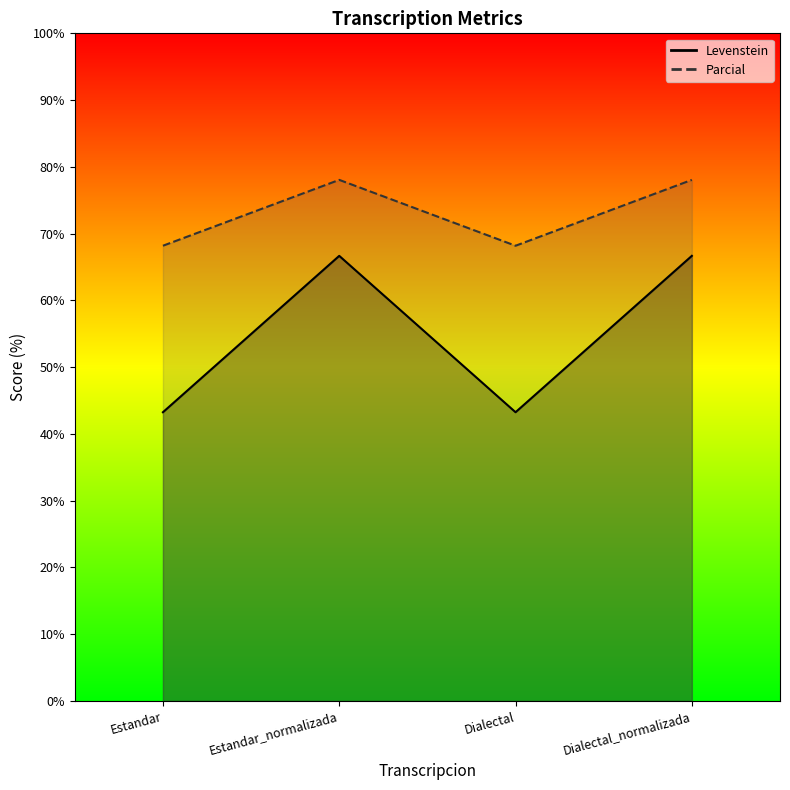

Does the chart display data point markers on the line(s)?

No